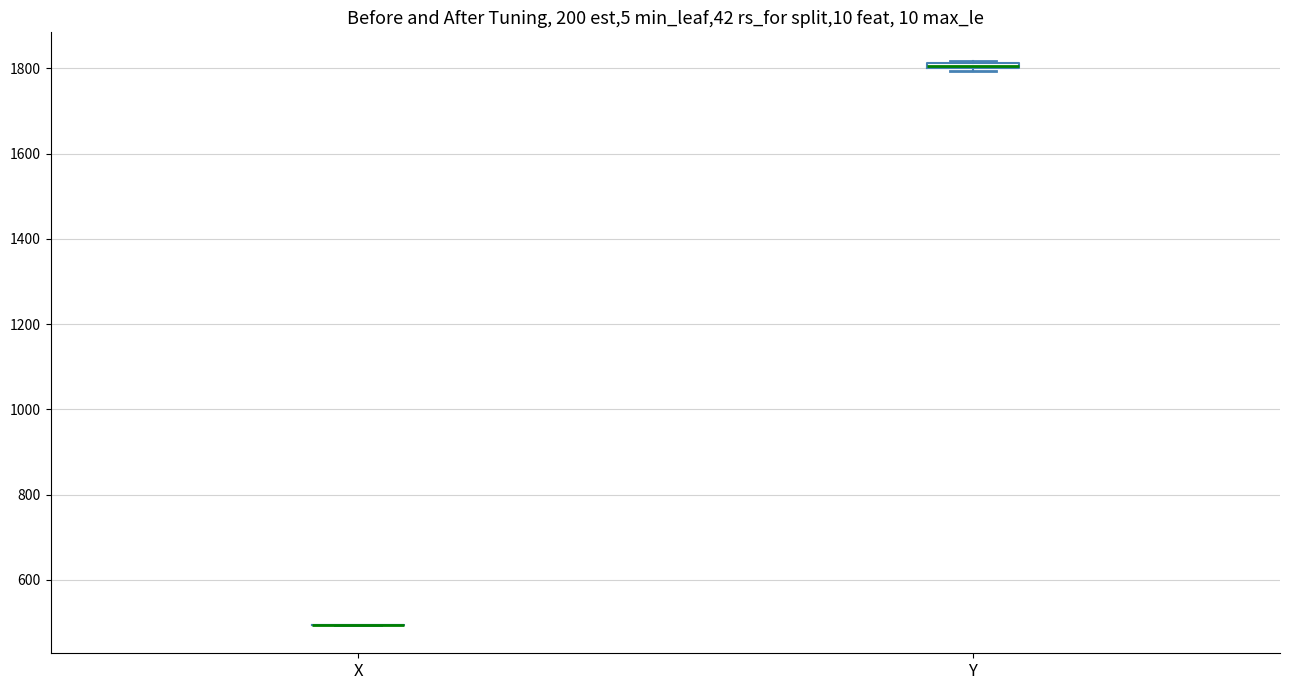

Where is the lower edge of the box for Y on the y-axis? The values are not printed on the chart, so give them approximately, as read against the axis.

1800